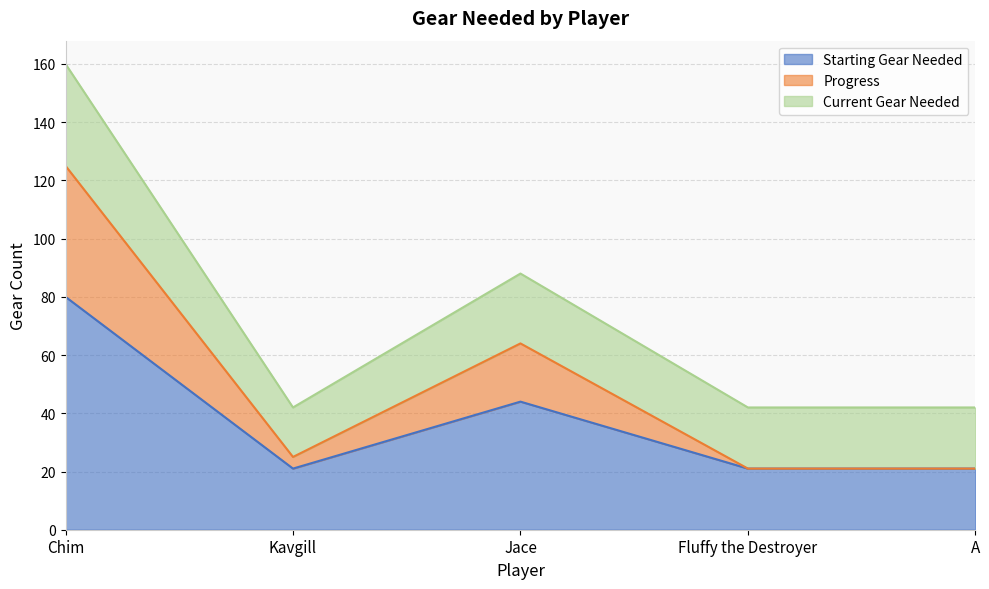

What is the total value across all series at Fluffy the Destroyer?

42